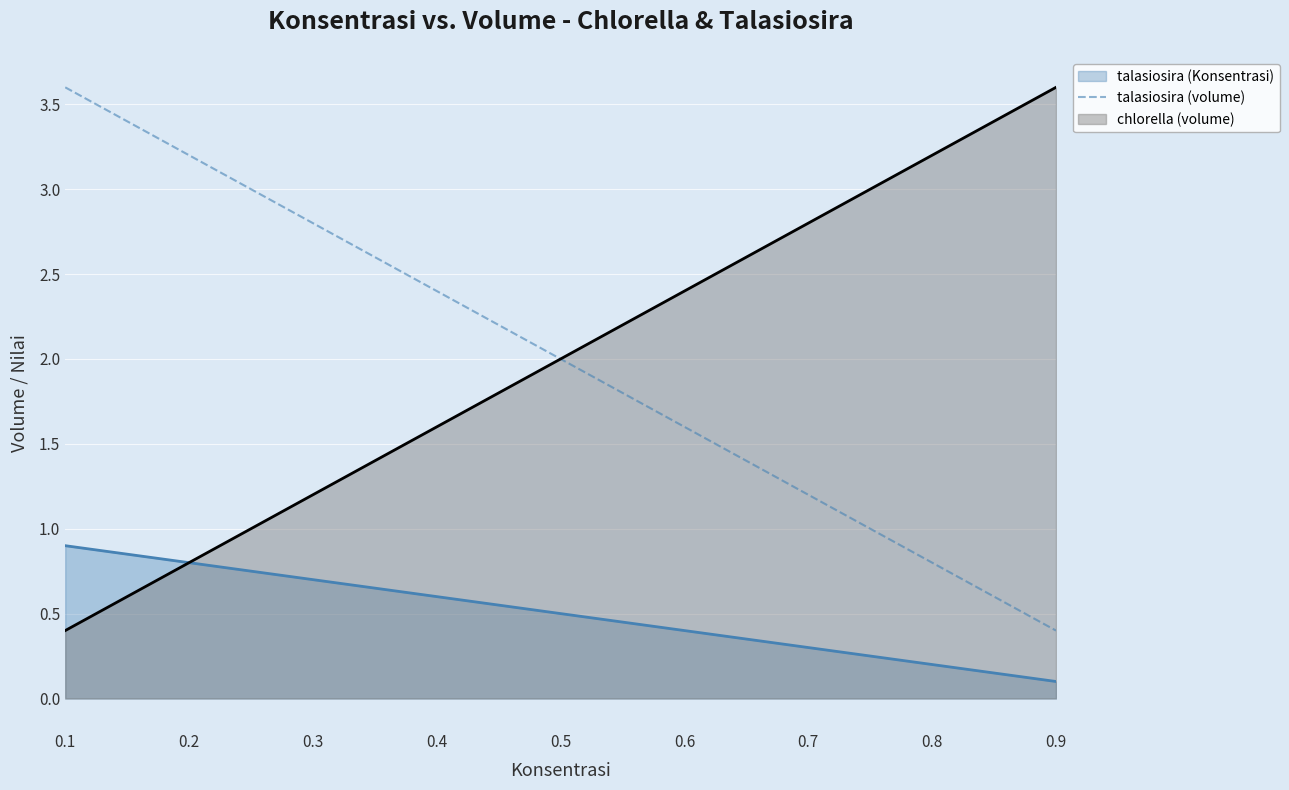

Is the value of chlorella (volume) at 0.1 greater than the value of talasiosira (volume) at 0.1?

No